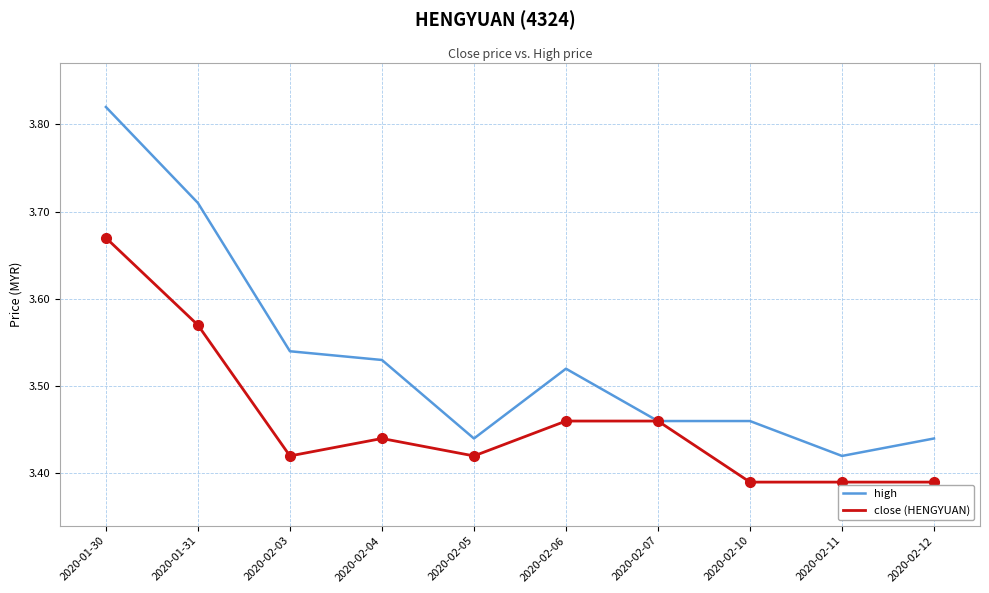

What position from the right is 2020-02-04?

7